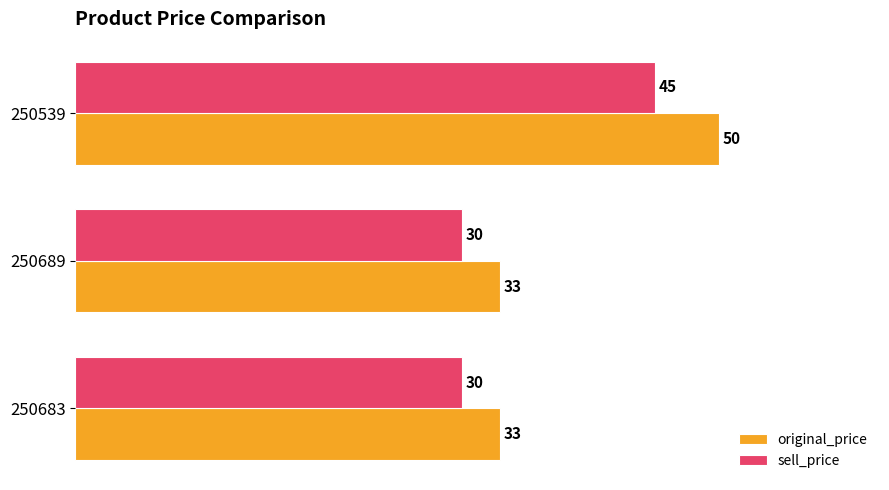

What is the difference between the maximum and minimum values in the sell_price series?

15